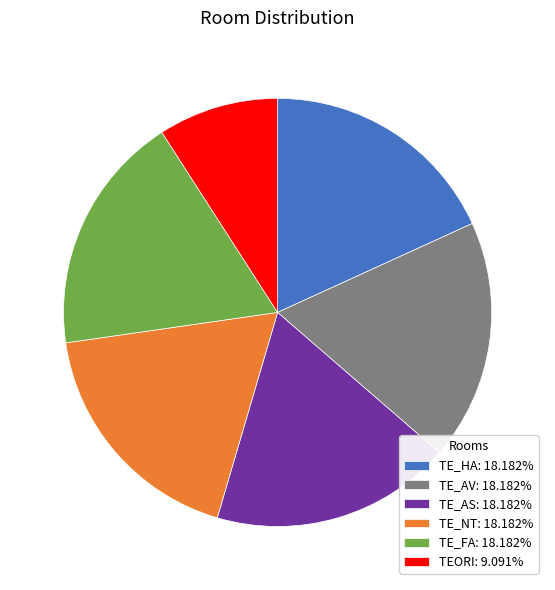

Is the sum of TEORI and TE_NT greater than half?

No